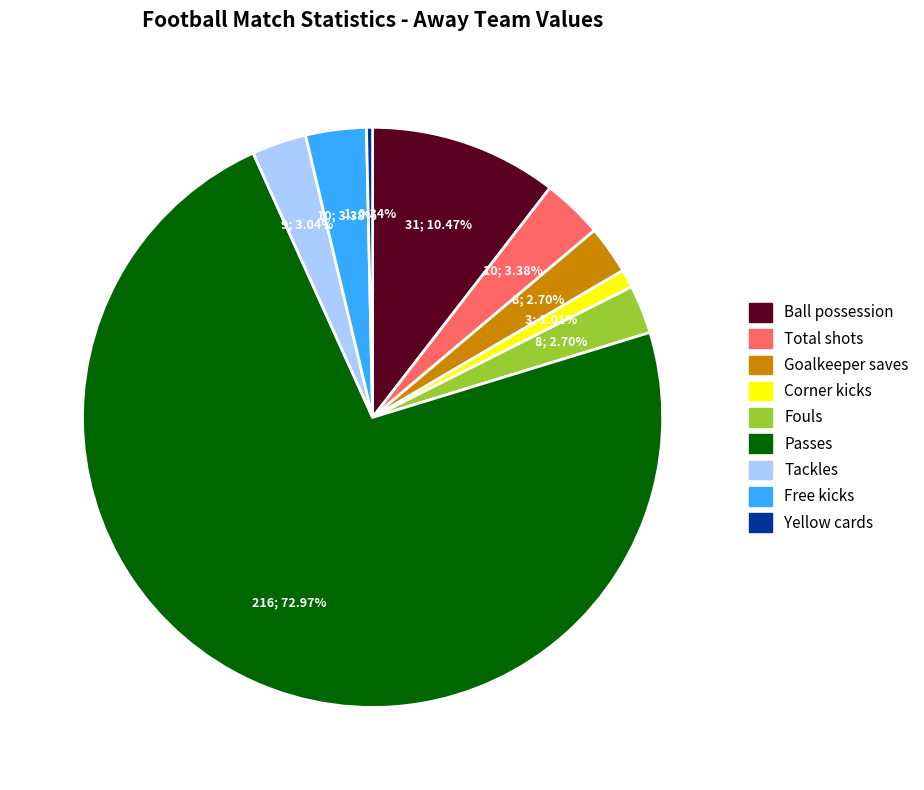

How many segments does this pie chart have?

9